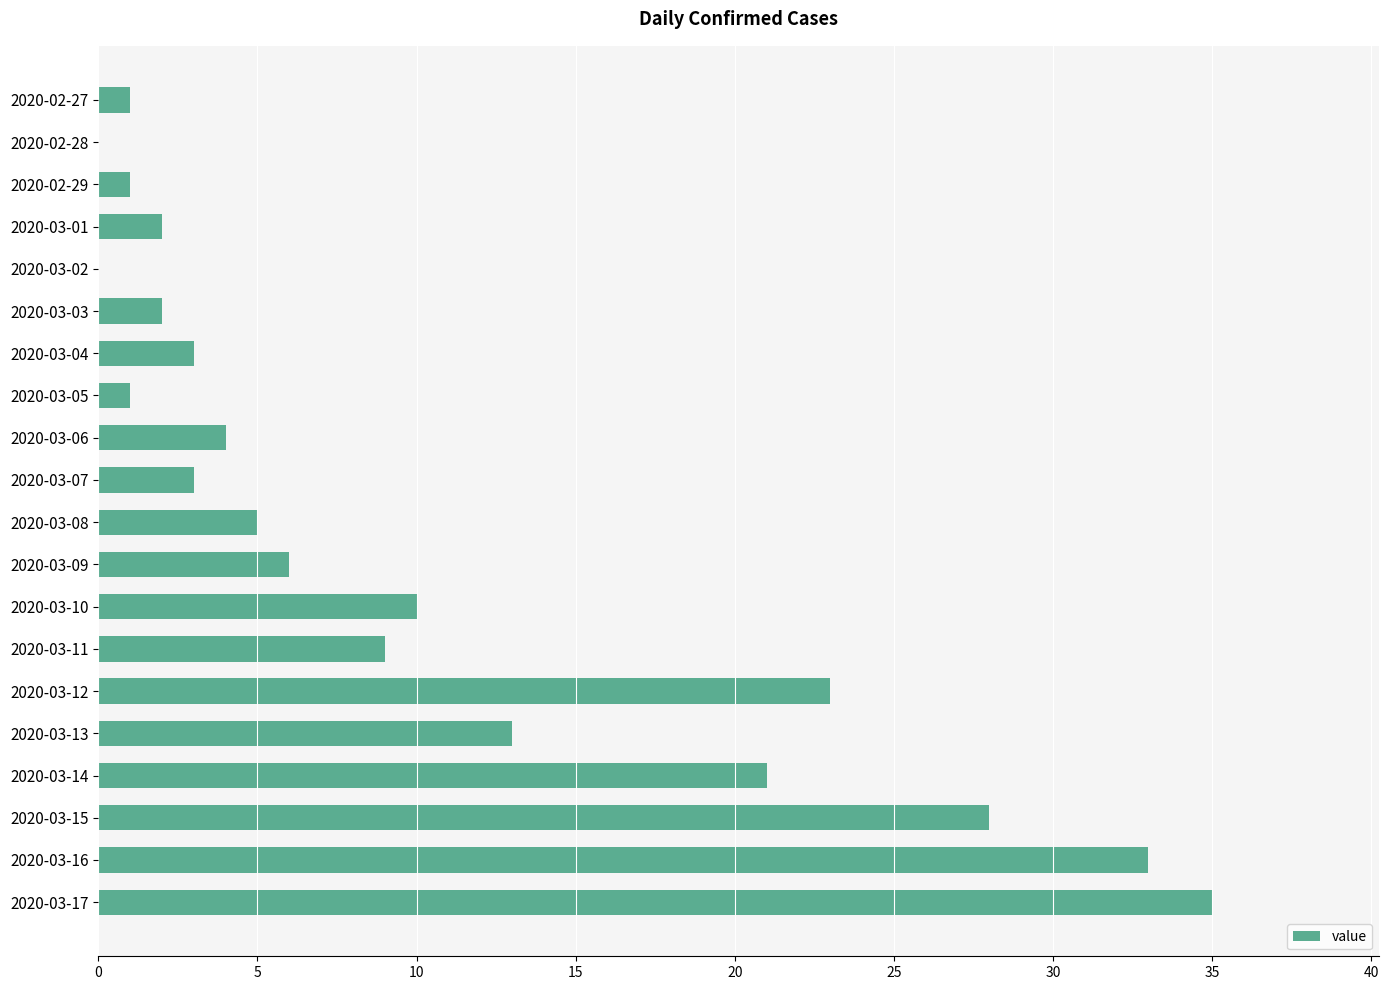

What is the sum of all values?

200